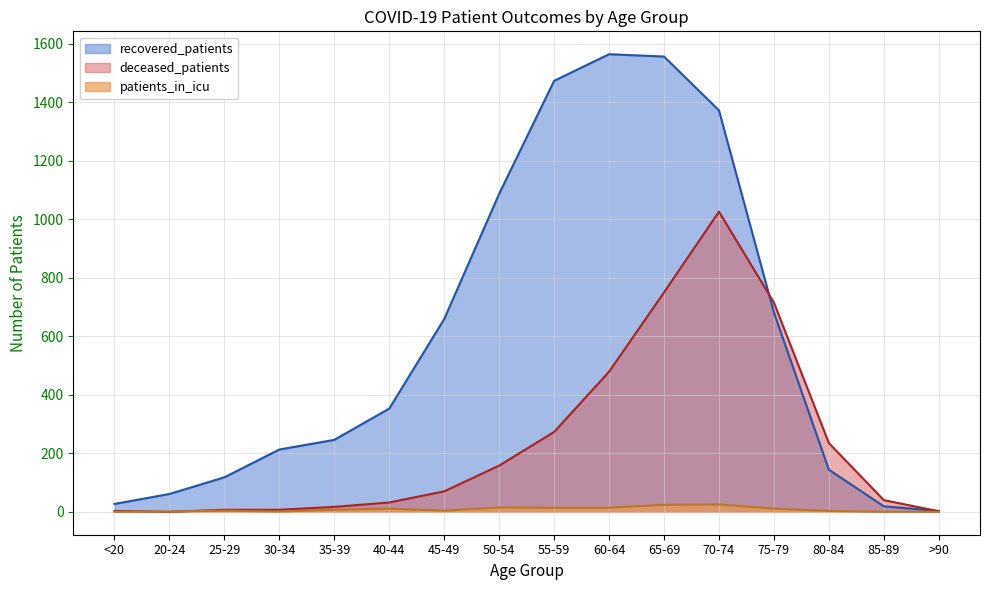

What is the label of the 8th point from the left?

50-54